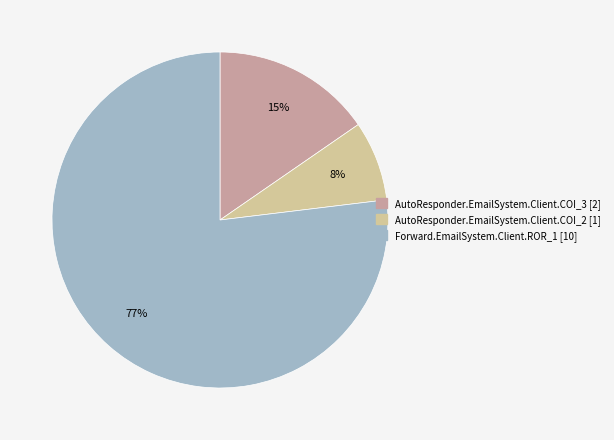

Is the sum of AutoResponder.EmailSystem.Client.COI_2 and Forward.EmailSystem.Client.ROR_1 greater than half?

Yes